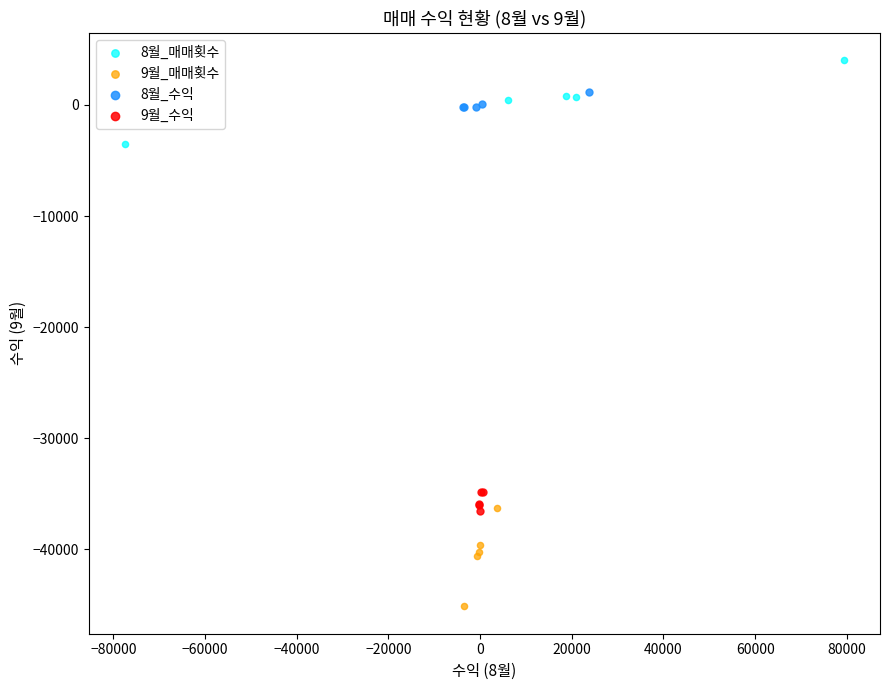

Which series contains the lowest Y value?

9월_매매횟수